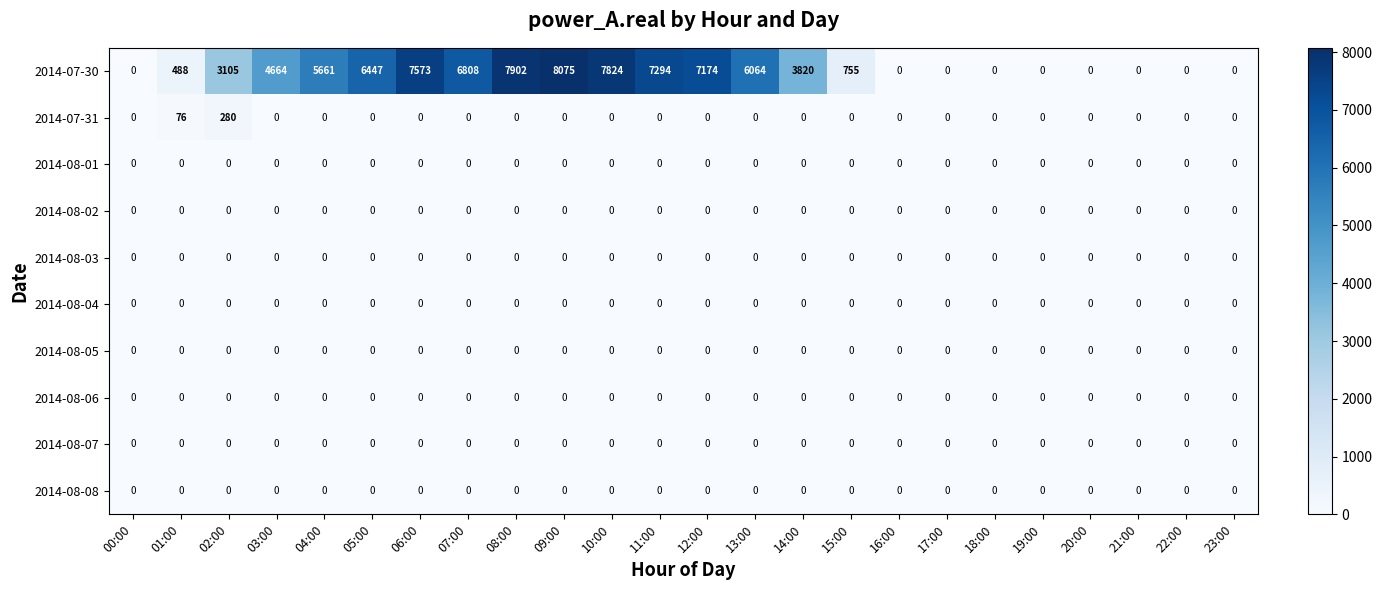

What is the spread (max minus min) of values at 03:00?

4664